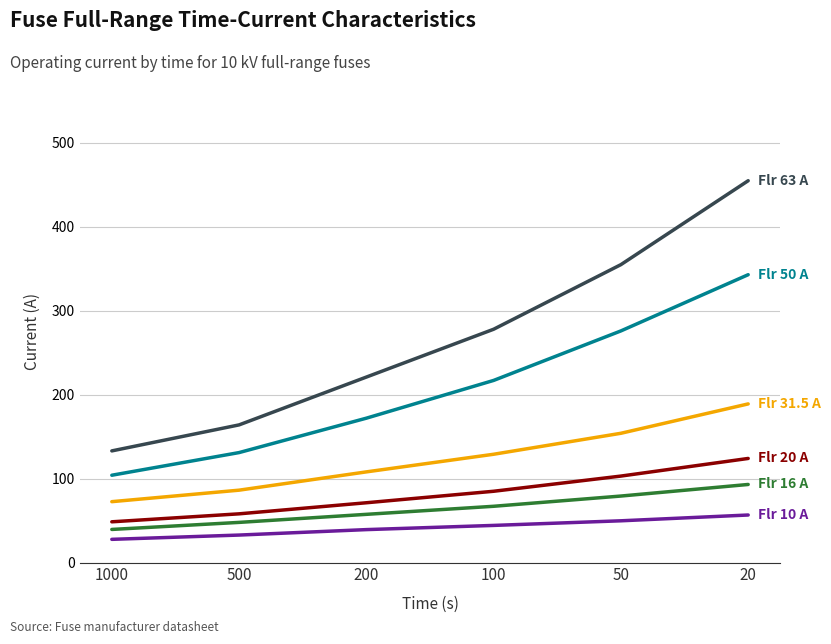

What is the minimum value shown in the chart?

27.6